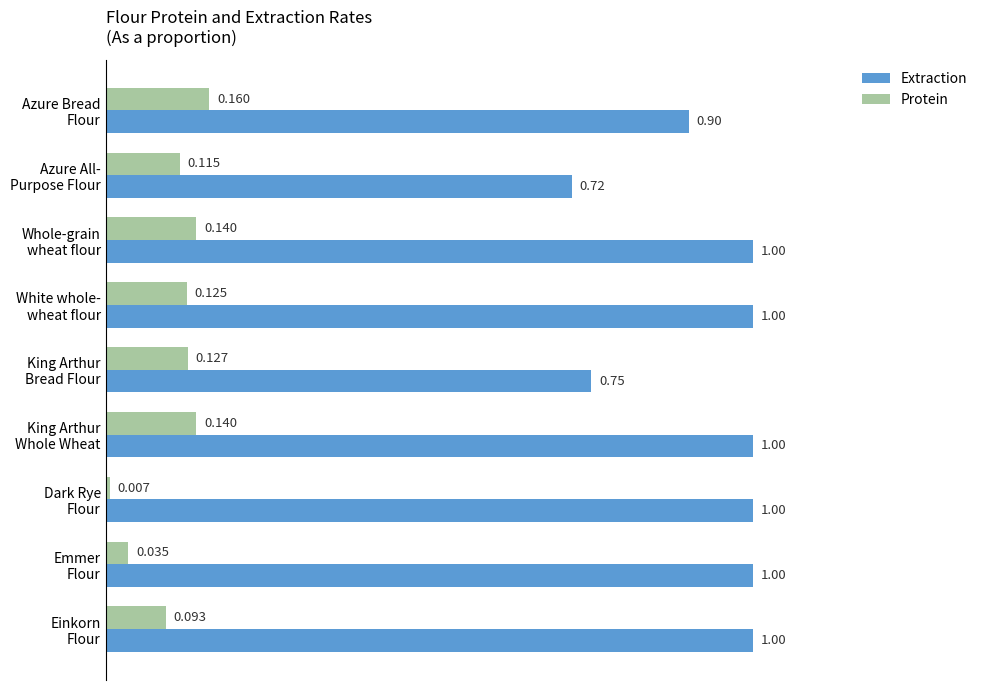

List the series in order of their peak value, lowest first.

Protein, Extraction